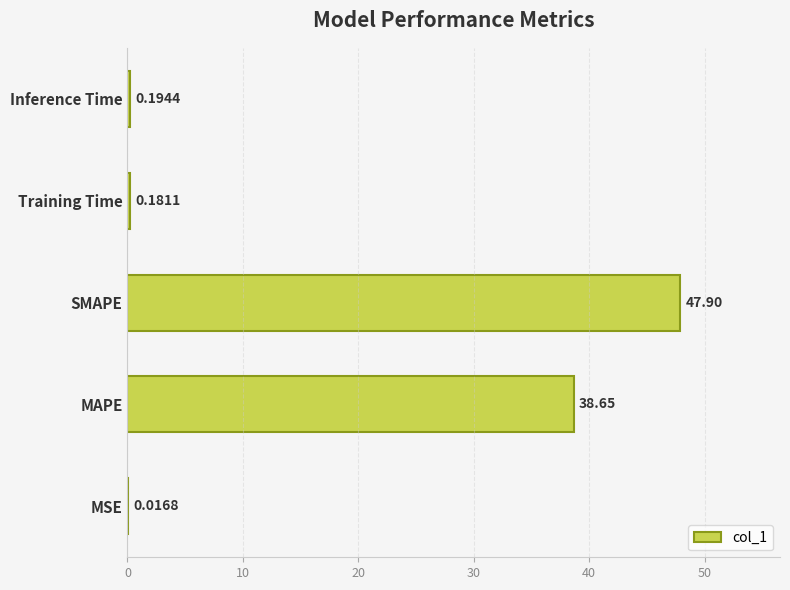

Count the number of data series in this chart.

1